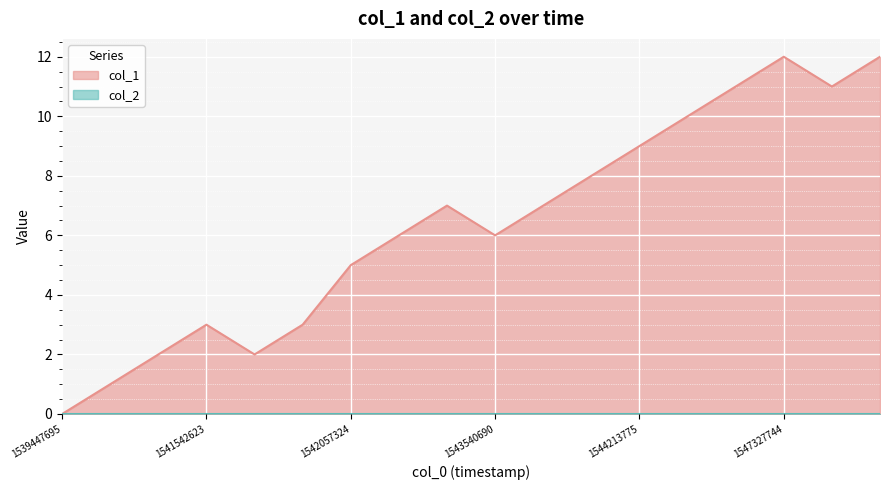

At which label does the data first exceed 7?

1543792718